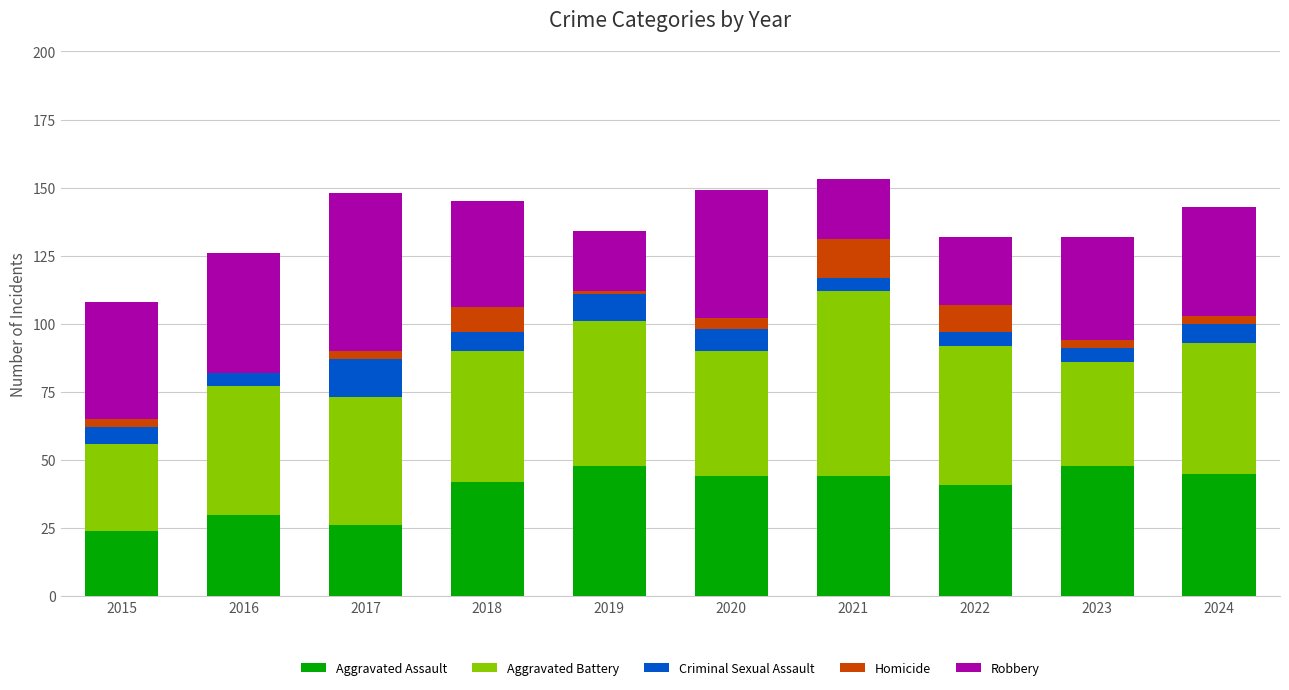

What is the total value across all series at 2020?

149